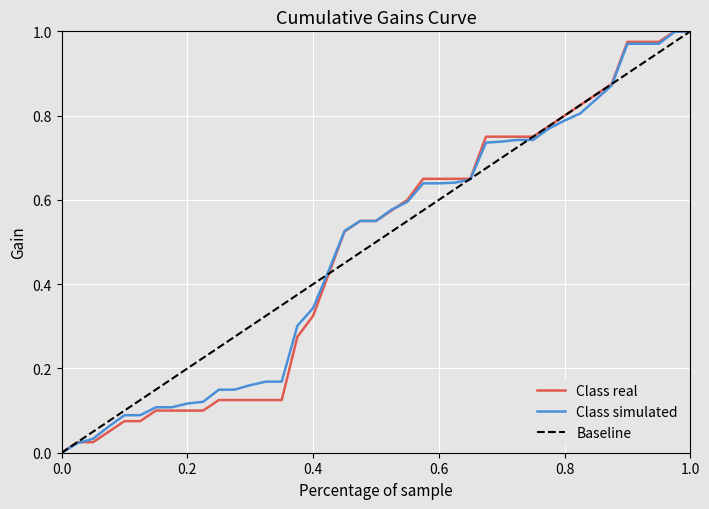

How many values in the Class real series exceed 0?

40